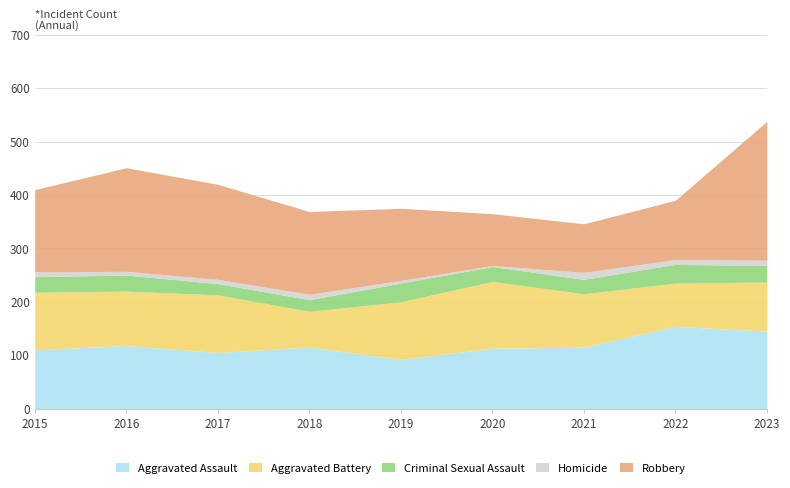

True or false: Aggravated Battery and Homicide intersect in this chart.

False